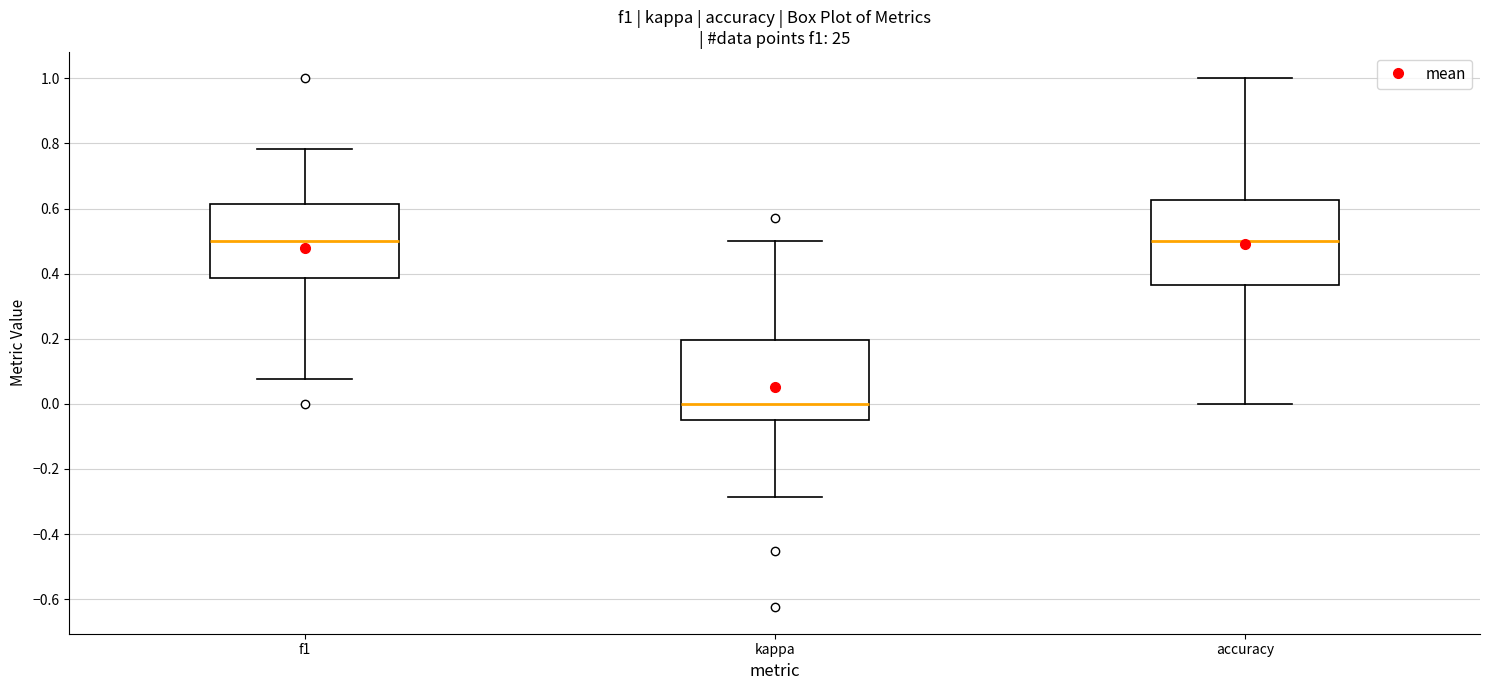

Reading left to right, read every box against the y-axis: the position of its median line, the range the box covers, and the ends of its whiskers. The values are not printed on the chart, so give them approximately, as read against the axis.

f1: median 0.50, box 0.38 to 0.62, whiskers 0.08 to 0.78
kappa: median 0.00, box -0.04 to 0.20, whiskers -0.28 to 0.50
accuracy: median 0.50, box 0.36 to 0.62, whiskers 0.00 to 1.00